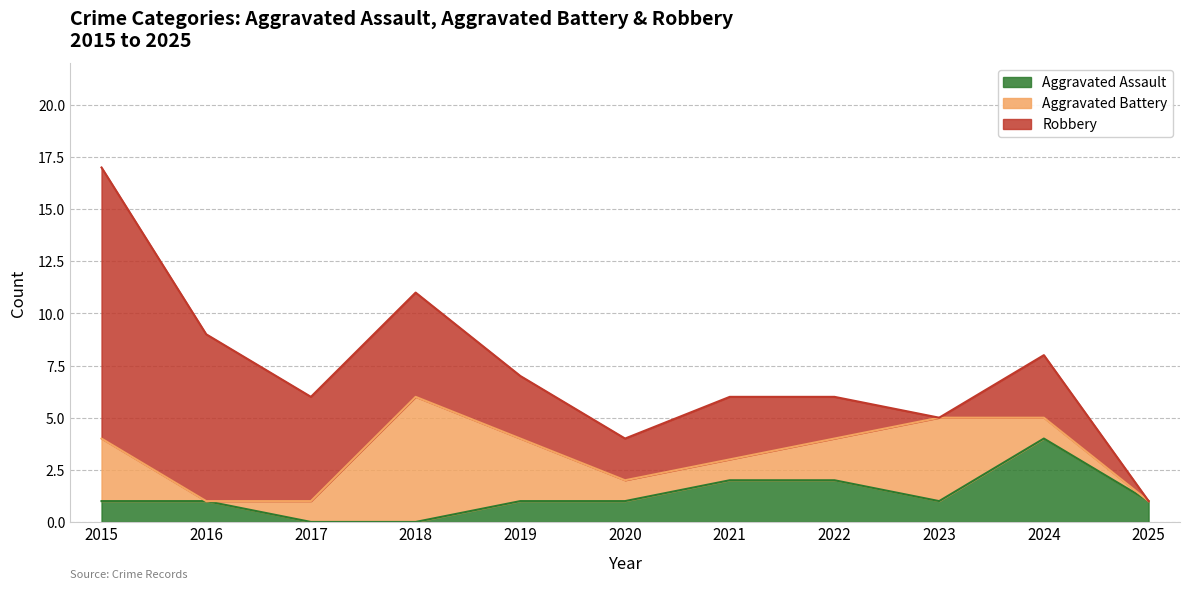

What is the average value of the Robbery series?

4